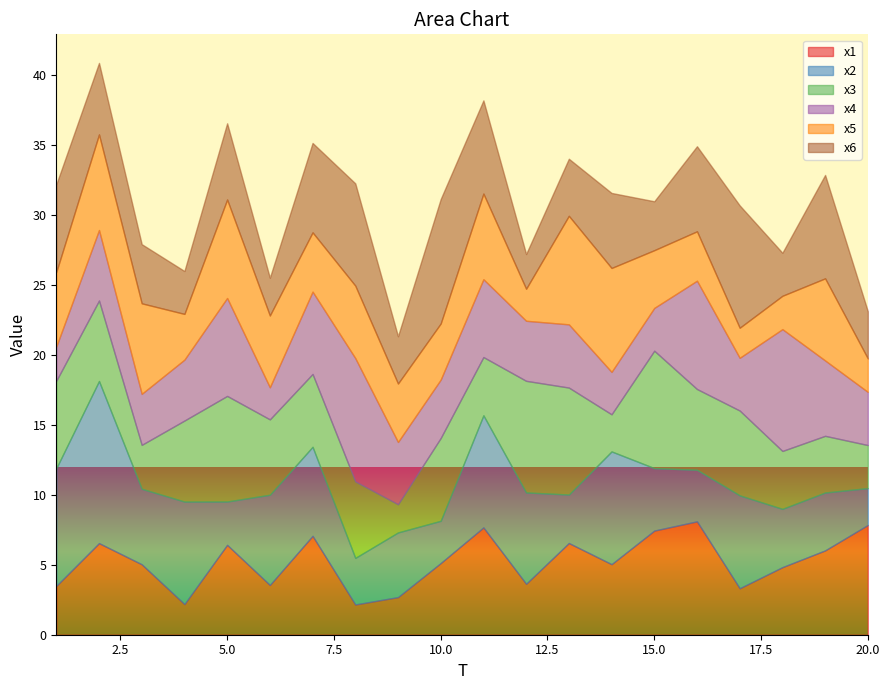

Which label corresponds to the largest value in the chart?

2